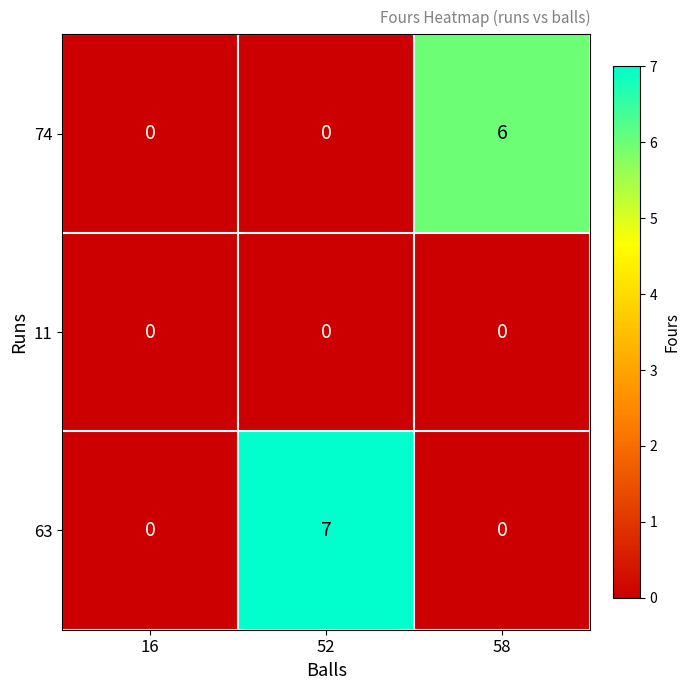

Which series has the largest total across all categories?

63